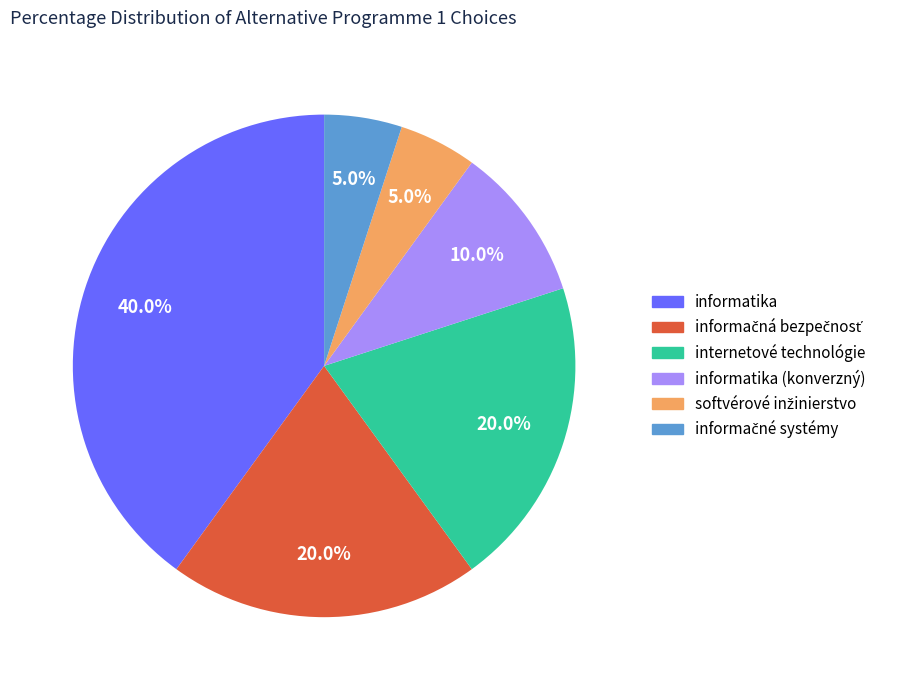

Does any single category account for the majority?

No